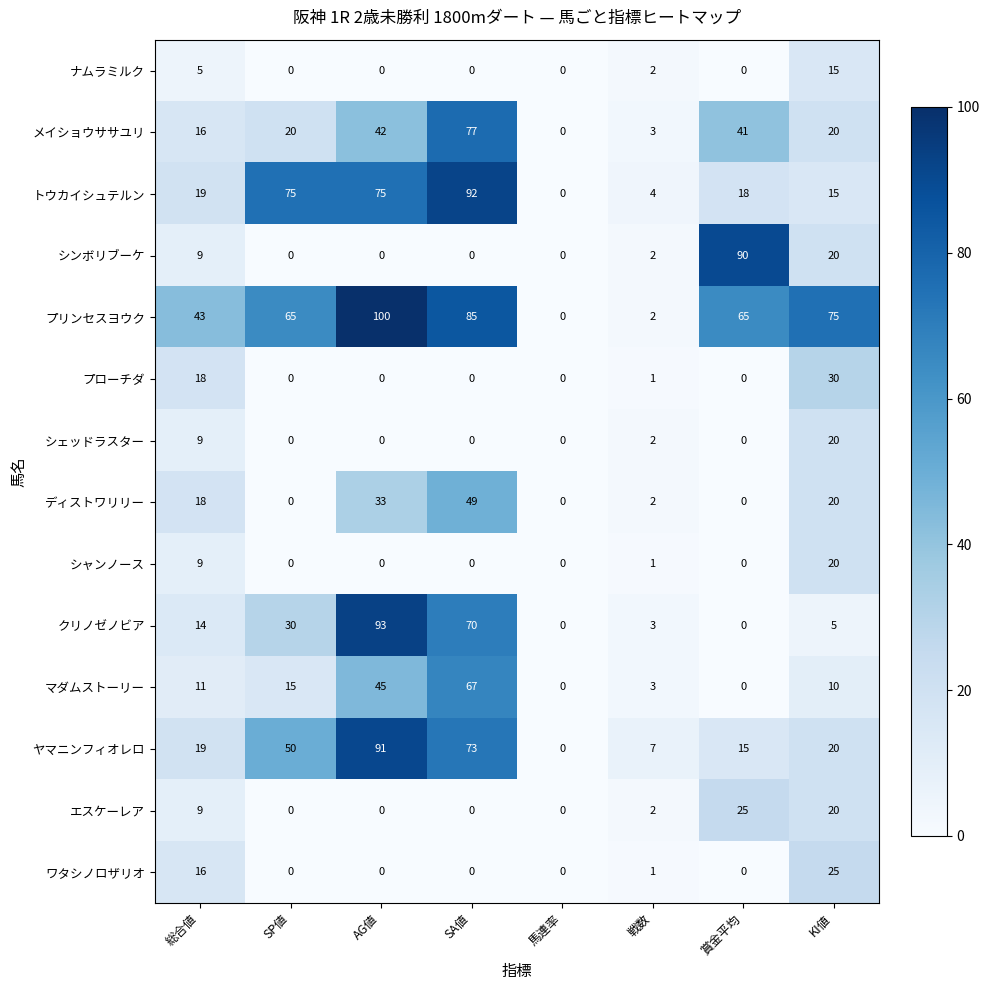

At which label does ヤマニンフィオレロ first exceed 20?

SP値